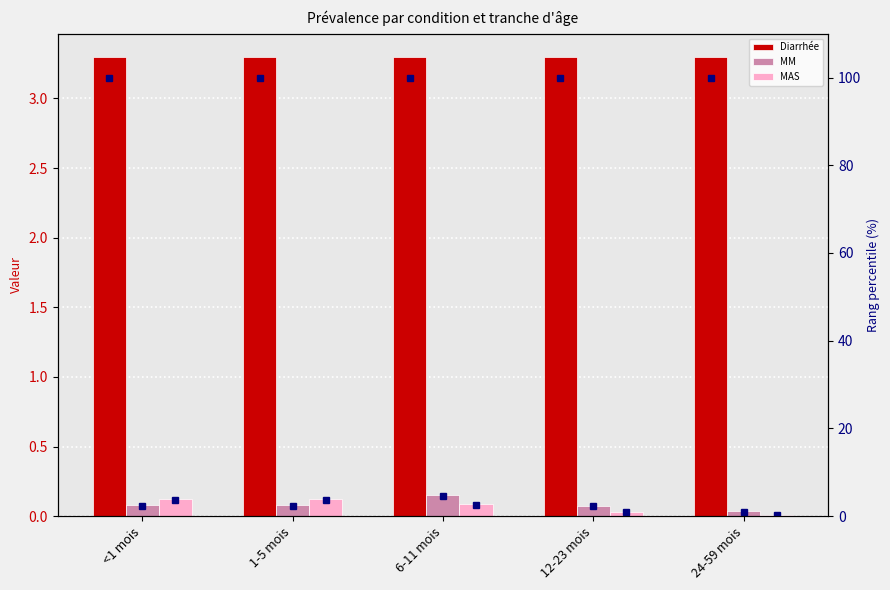

Is the value of Diarrhée at 12-23 mois greater than the value of Diarrhée (rank) at <1 mois?

No